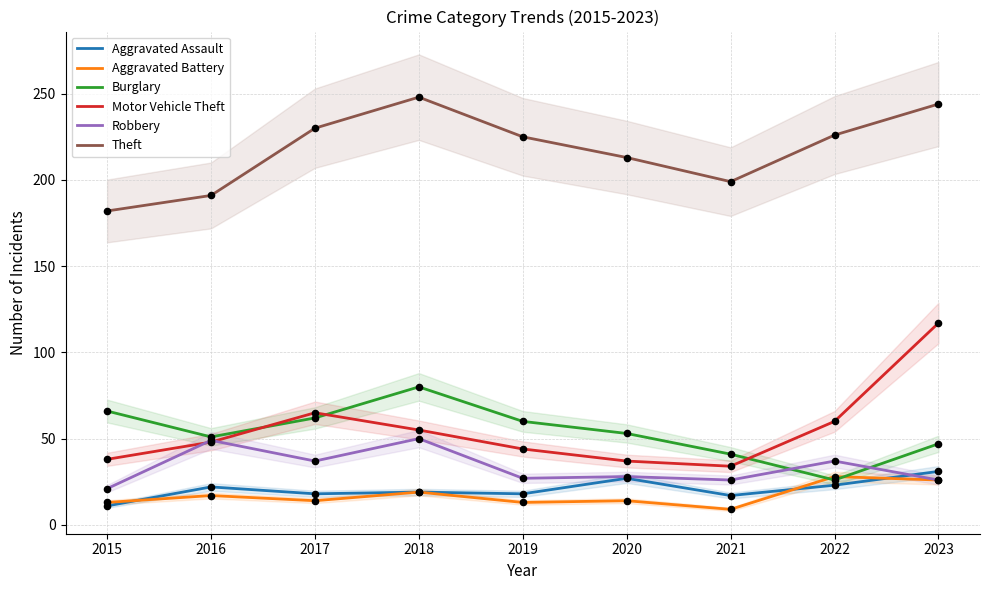

Which series has the largest total across all categories?

Theft